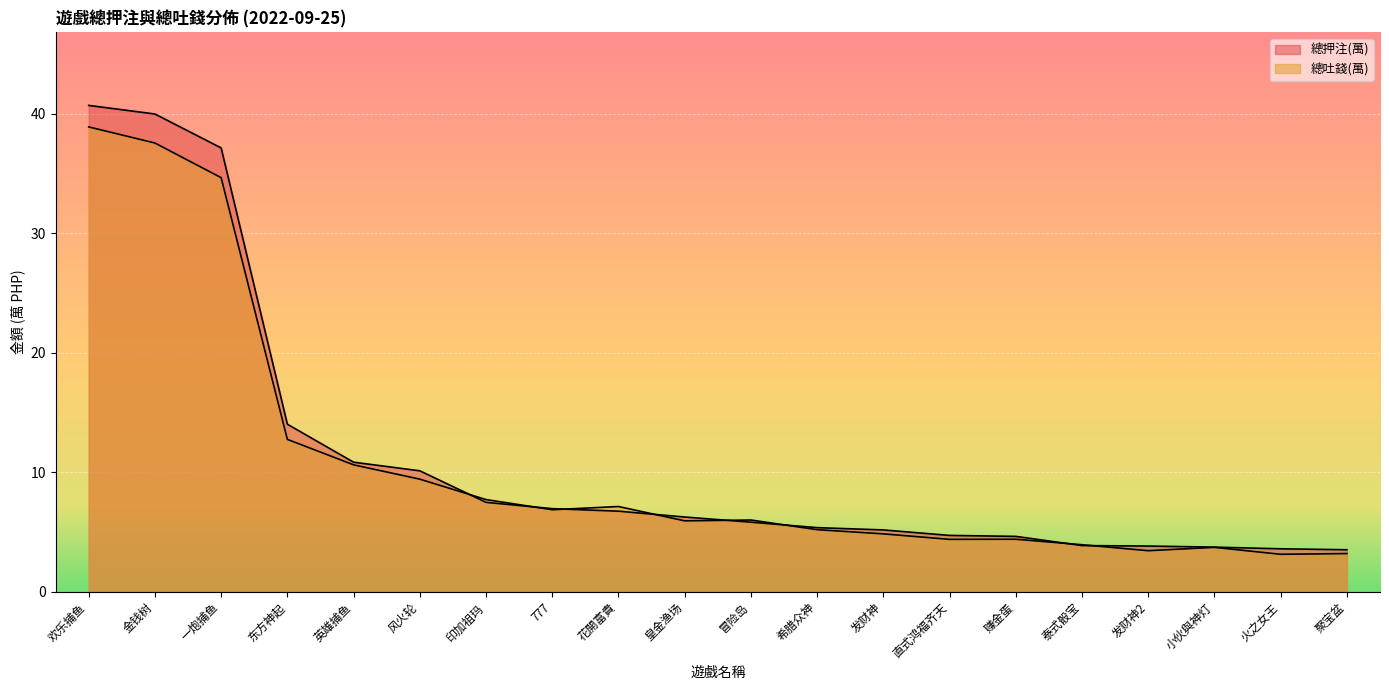

What is the approximate value of 總吐錢(萬) at 印加祖玛?

7.7